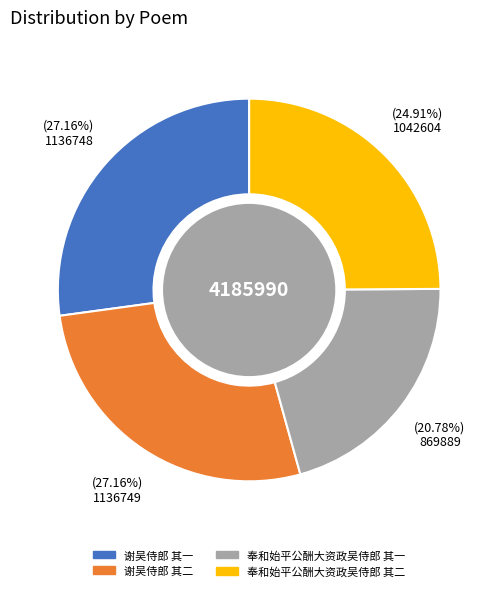

To the nearest percent, what portion does 谢吴侍郎 其二 represent?

27%